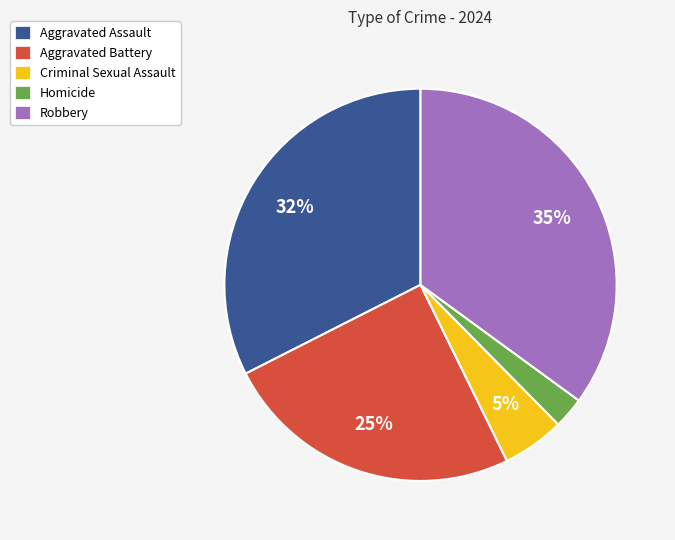

Combined, do Aggravated Assault and Criminal Sexual Assault account for over 50%?

No